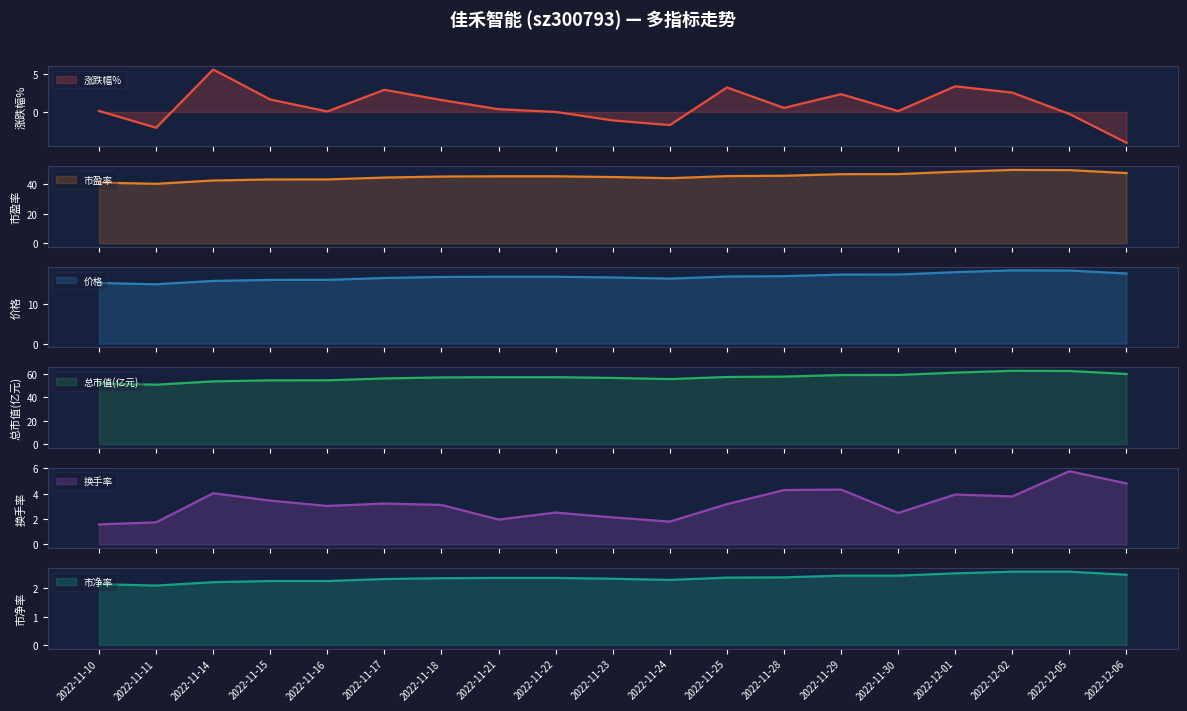

What is the difference between the maximum and second lowest values in the 涨跌幅% series?

7.7